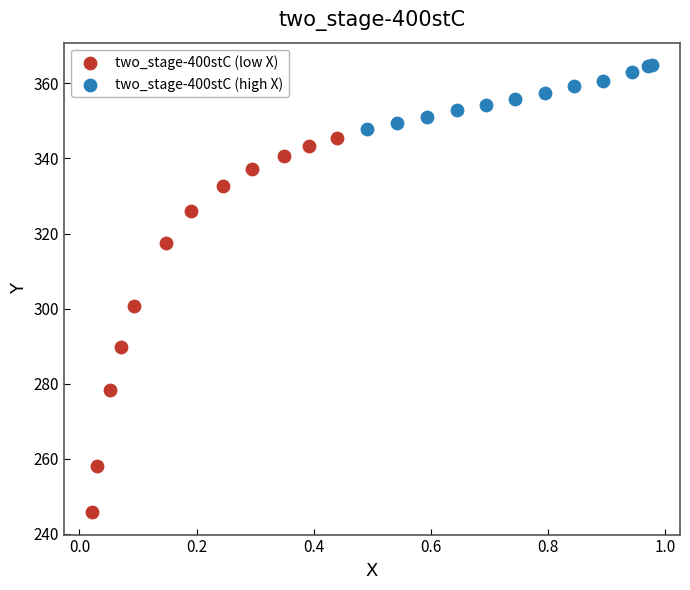

Which series has the largest Y range (max minus min)?

two_stage-400stC (low X)